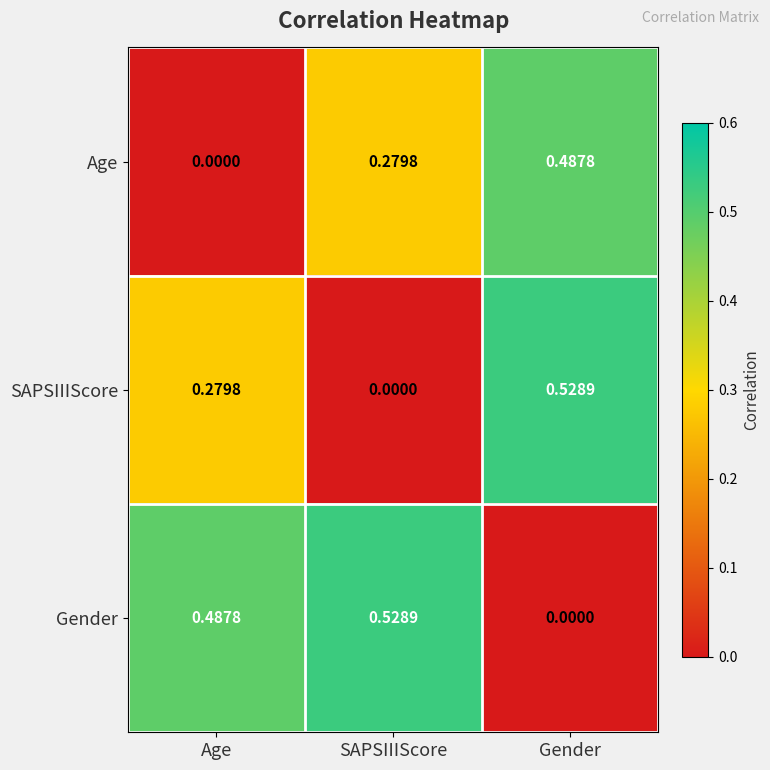

At which label does Gender reach its minimum?

Gender